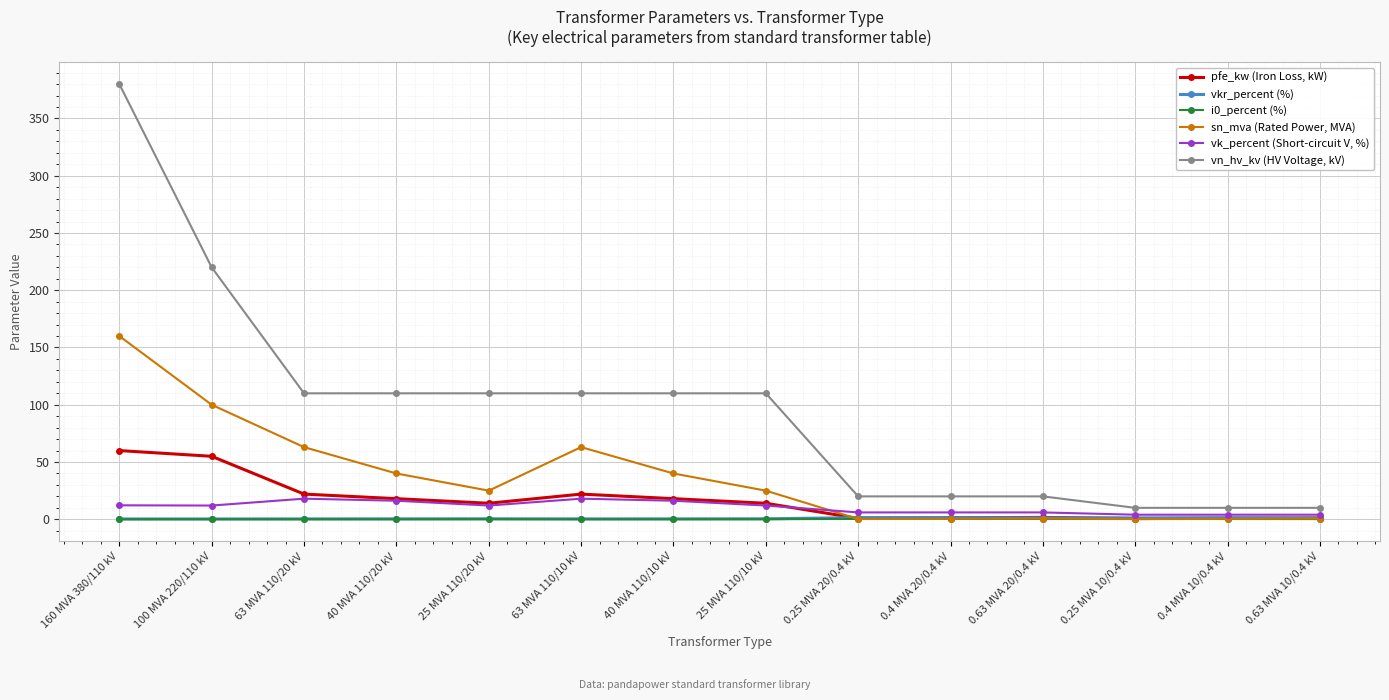

How many categories are shown in the chart?

14